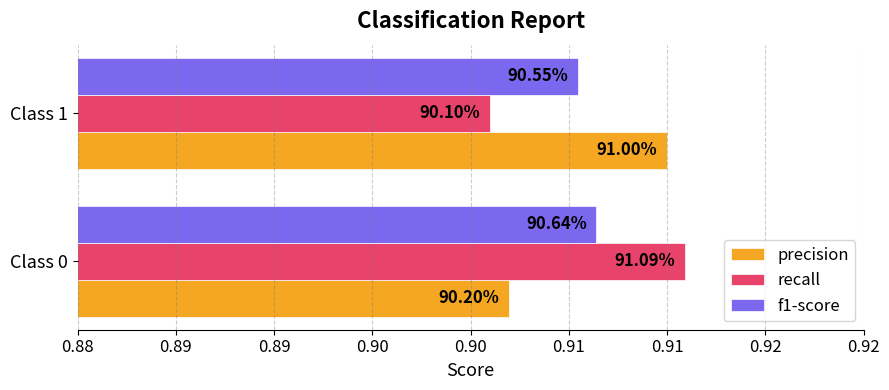

What is the value of the f1-score bar at the 2nd from the left?

0.9